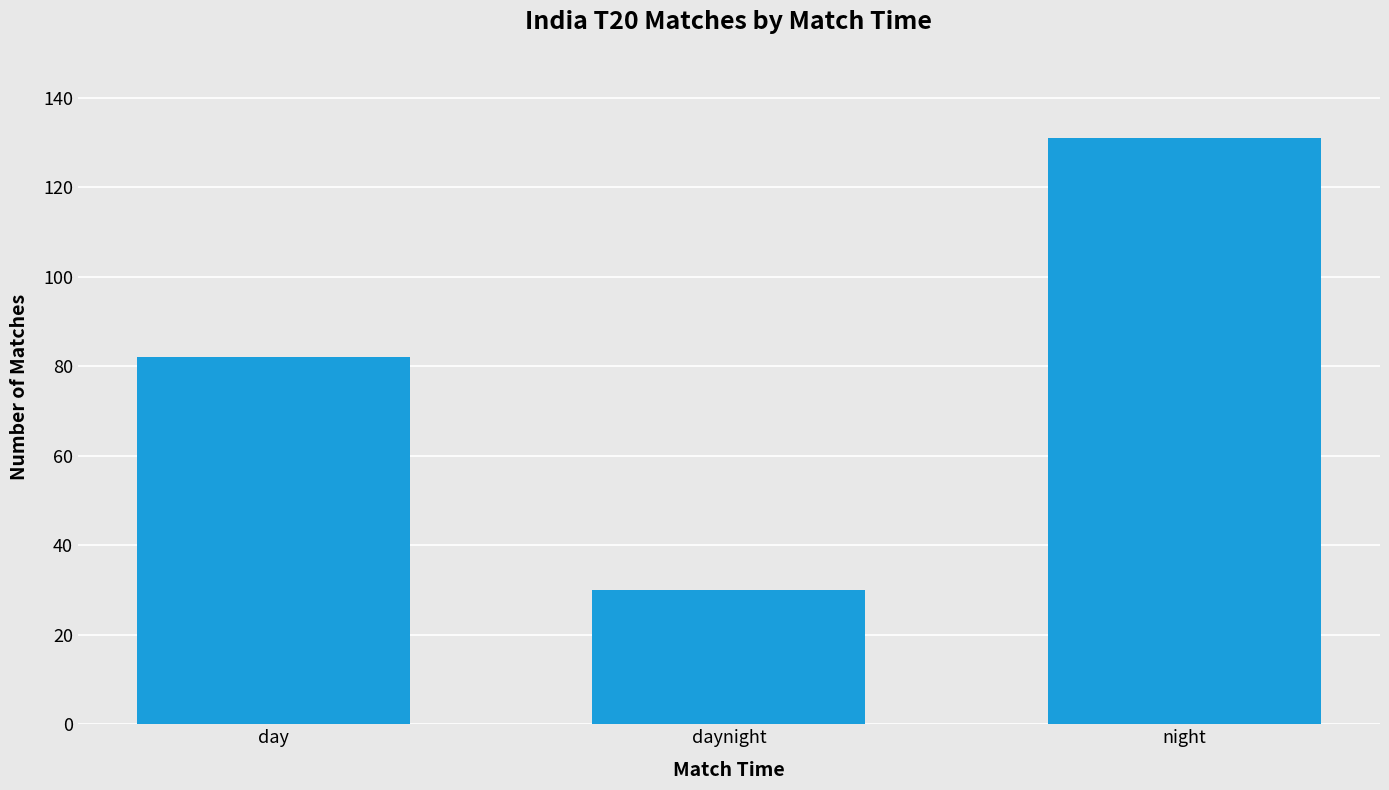

Approximately how many times larger is the value at day compared to night?

0.6